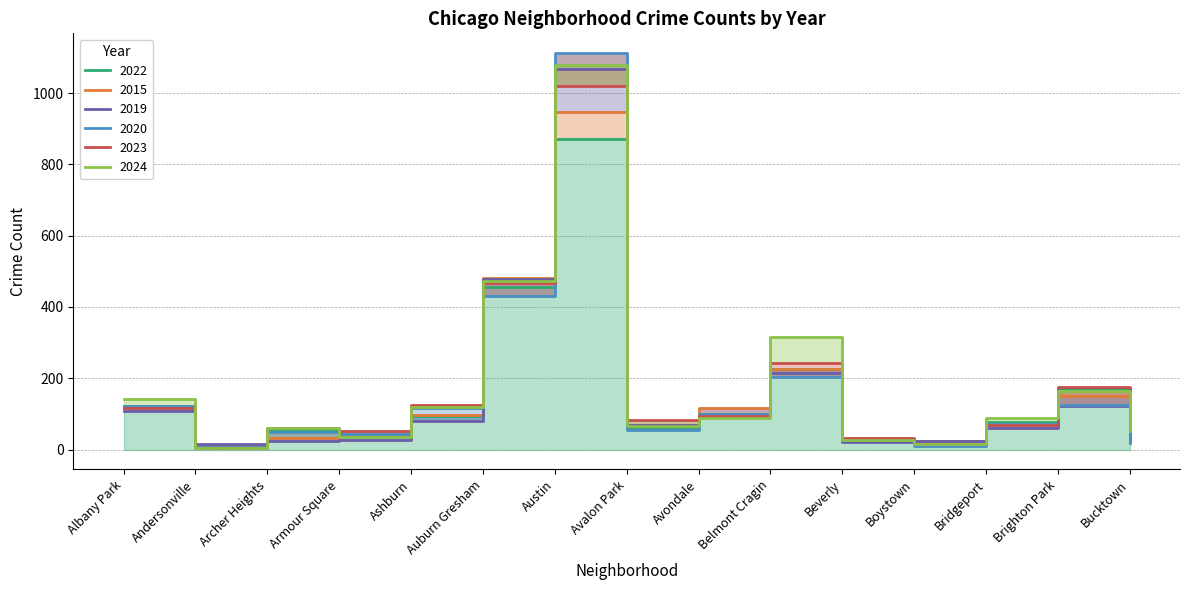

In 2020, how many points are higher than both neighbors (excluding endpoints)?

4